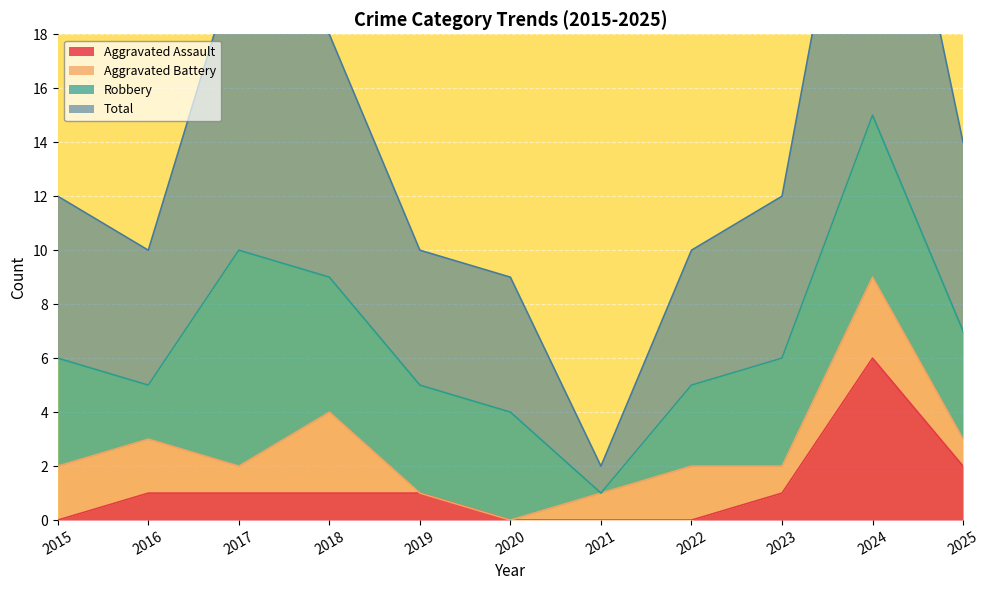

What is the value of the Aggravated Assault point at the 3rd from the left?

1